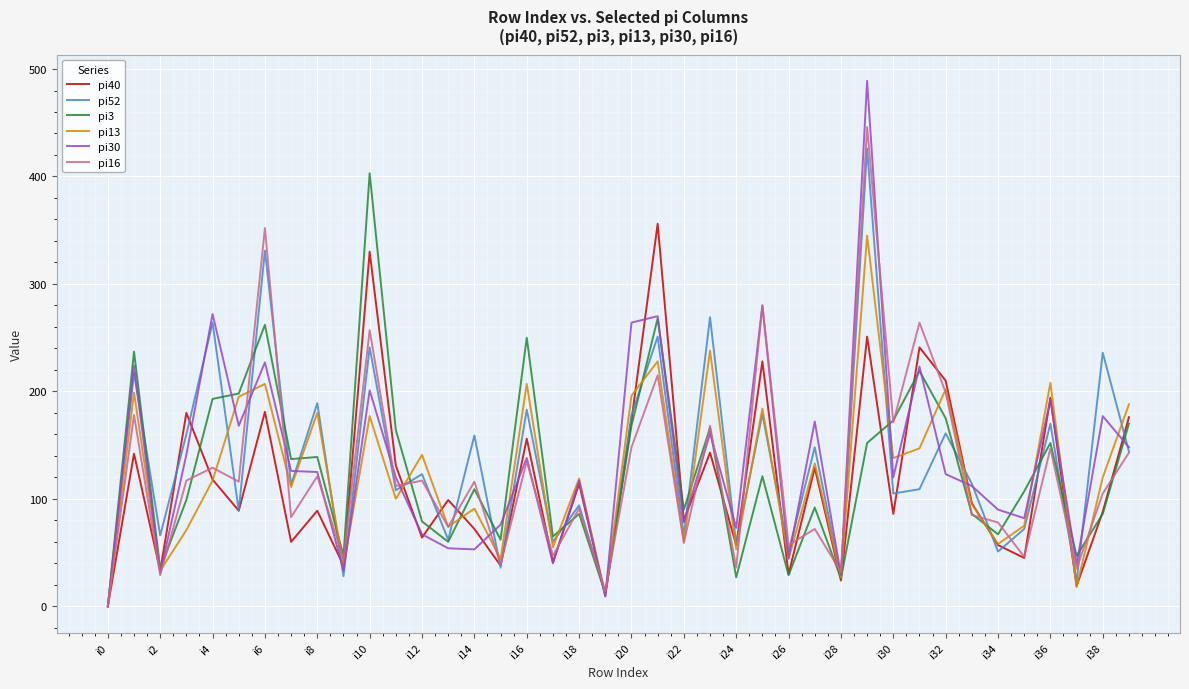

Which series has the largest range (max minus min)?

pi30